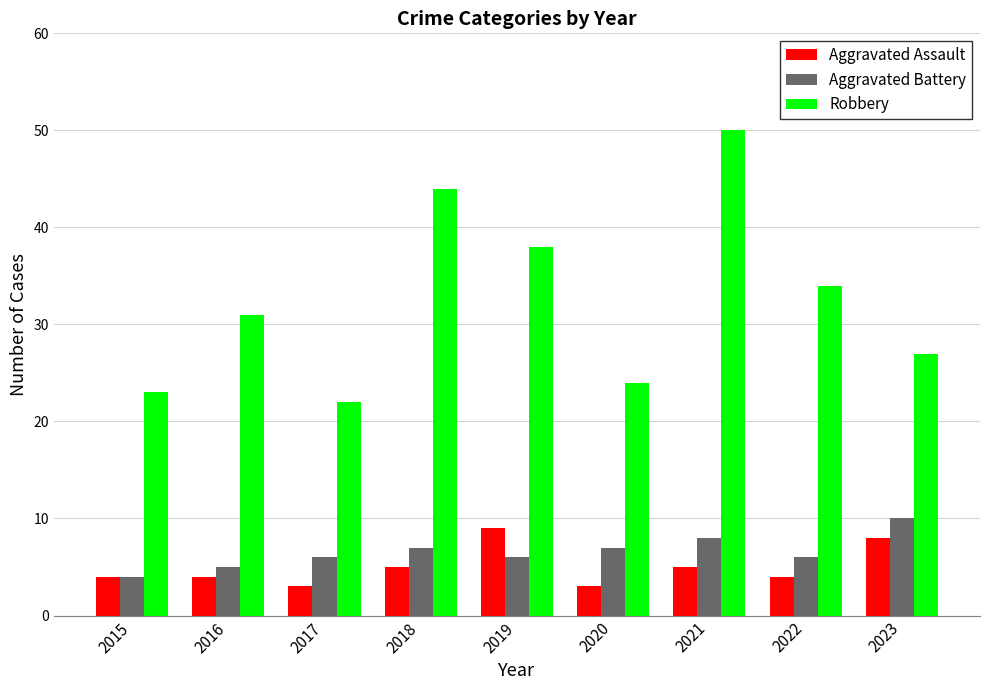

At which category is the sum across all series the highest?

2021